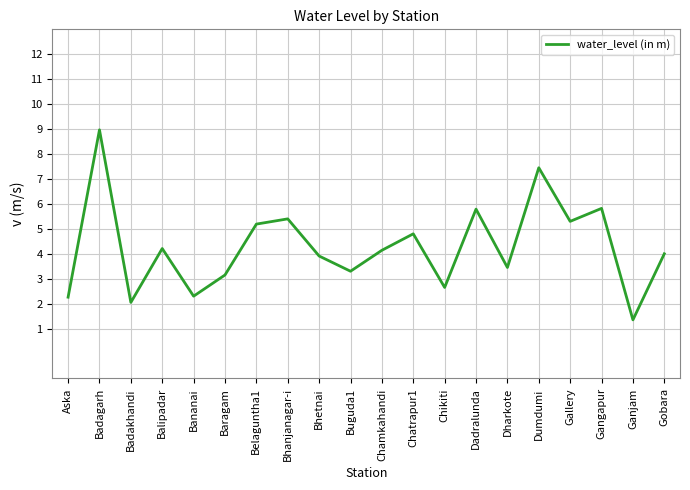

What is the maximum value shown in the chart?

9.0